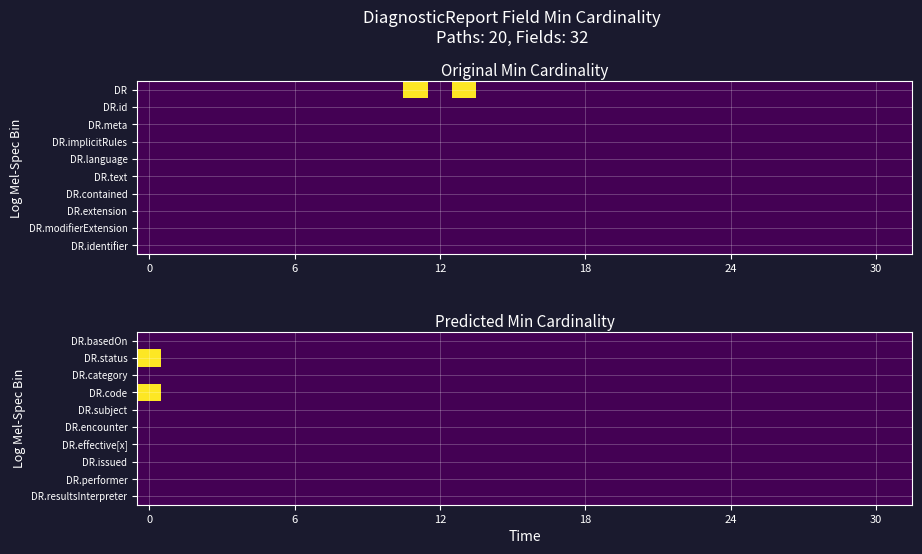

List the series in order of their peak value, lowest first.

DR.basedOn, DR.category, DR.subject, DR.encounter, DR.effective[x], DR.issued, DR.performer, DR.resultsInterpreter, DR.status, DR.code